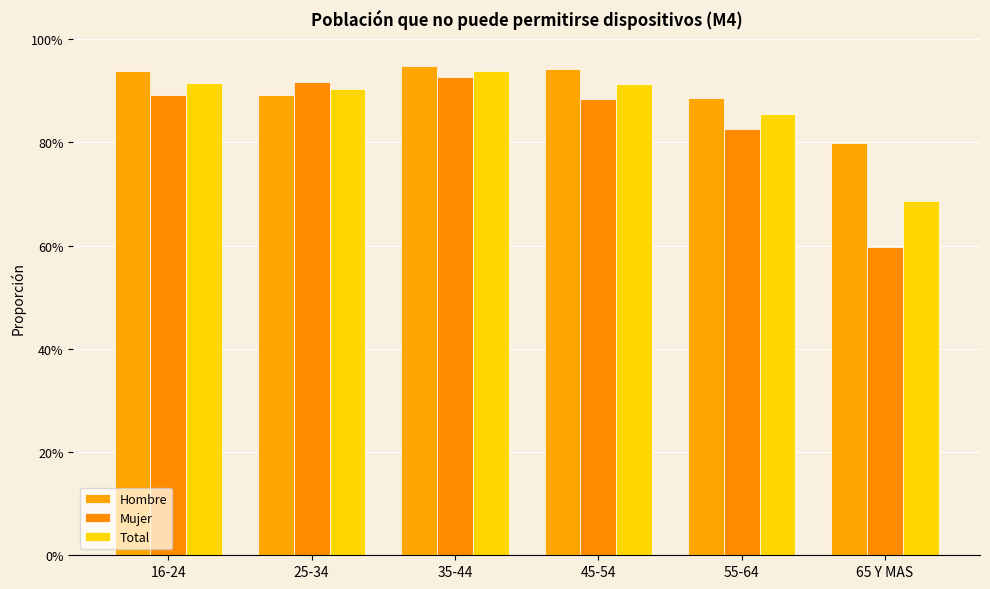

Which series has the largest total across all categories?

Hombre